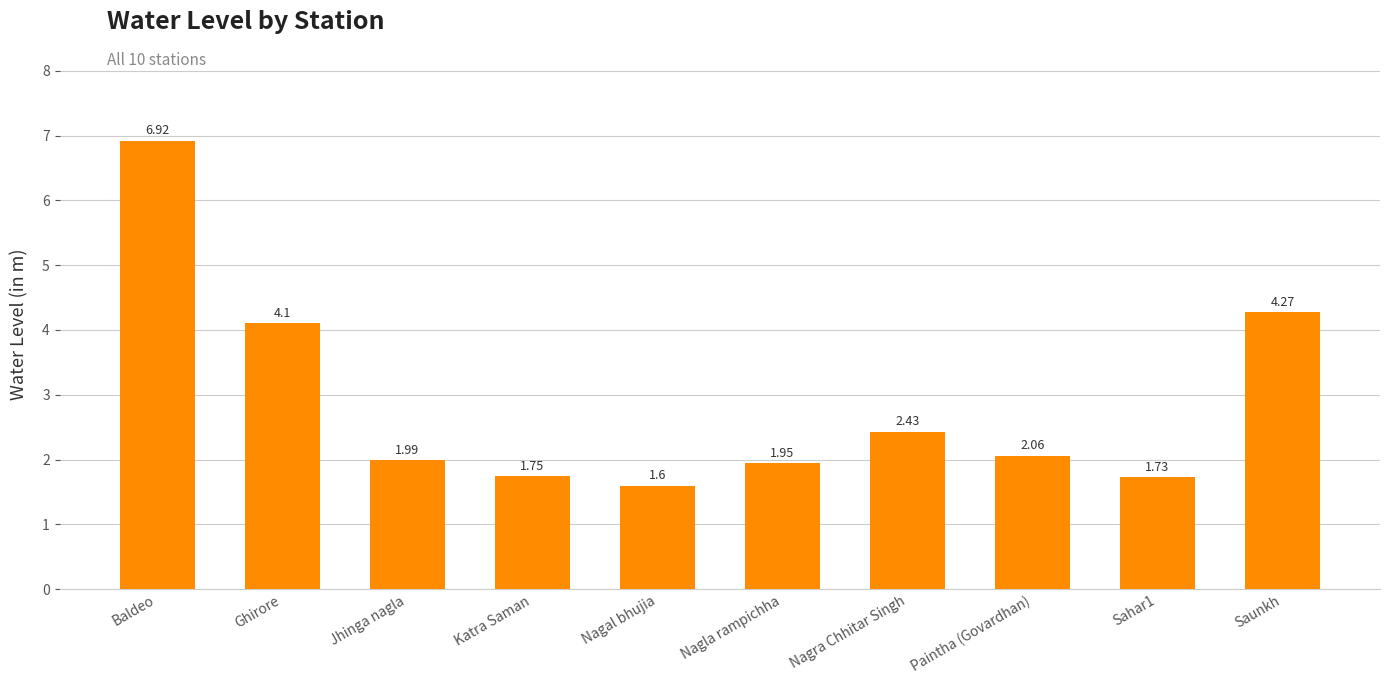

Does the chart contain stacked bars?

No